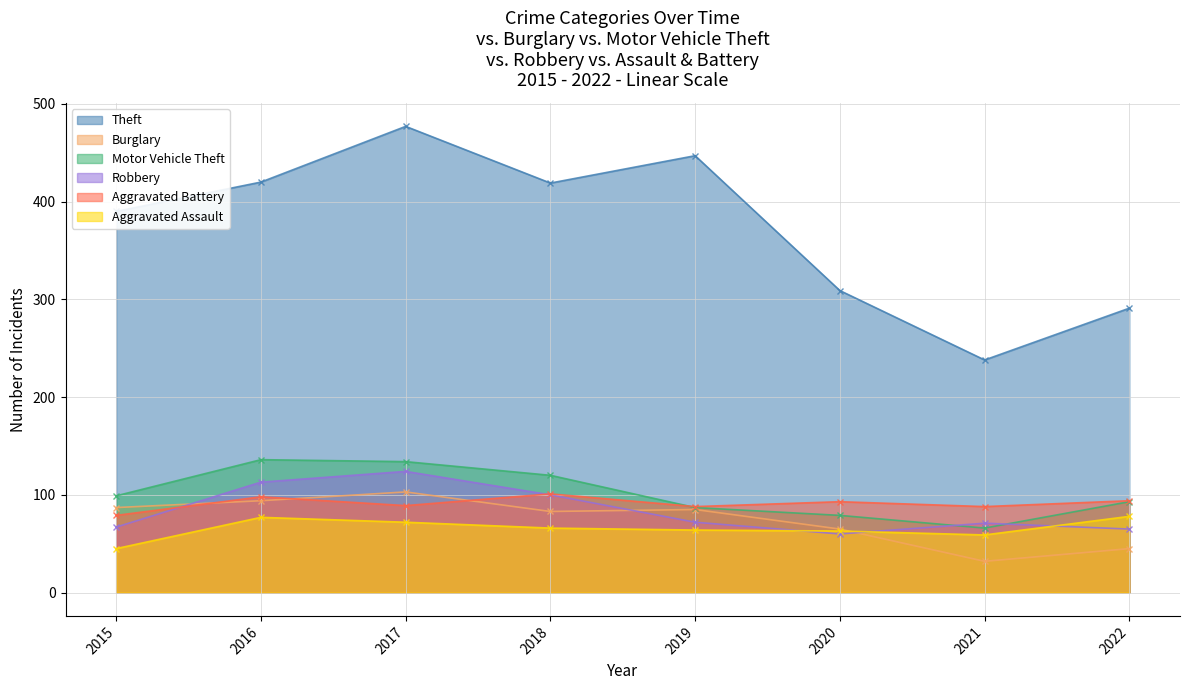

Between 2017 and 2021, which series saw the biggest shift?

Theft